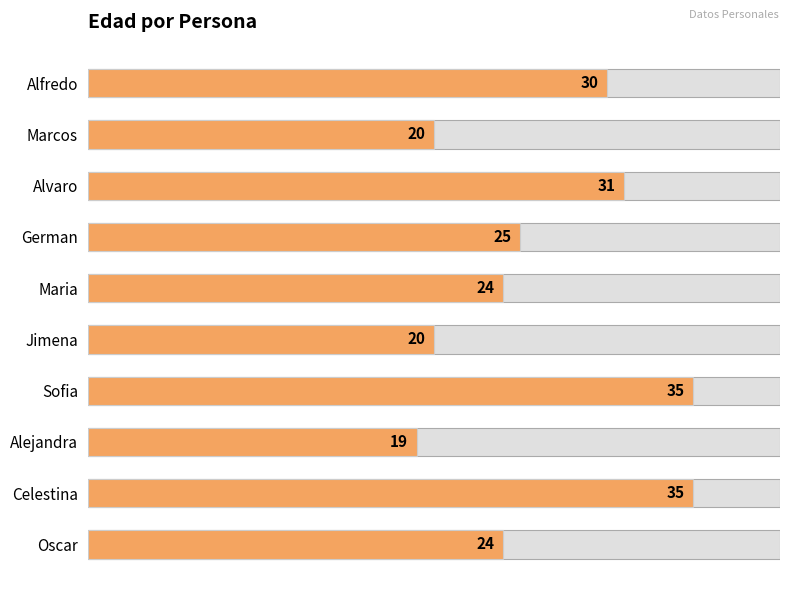

What is the change in value from Alfredo to Alvaro?

+1